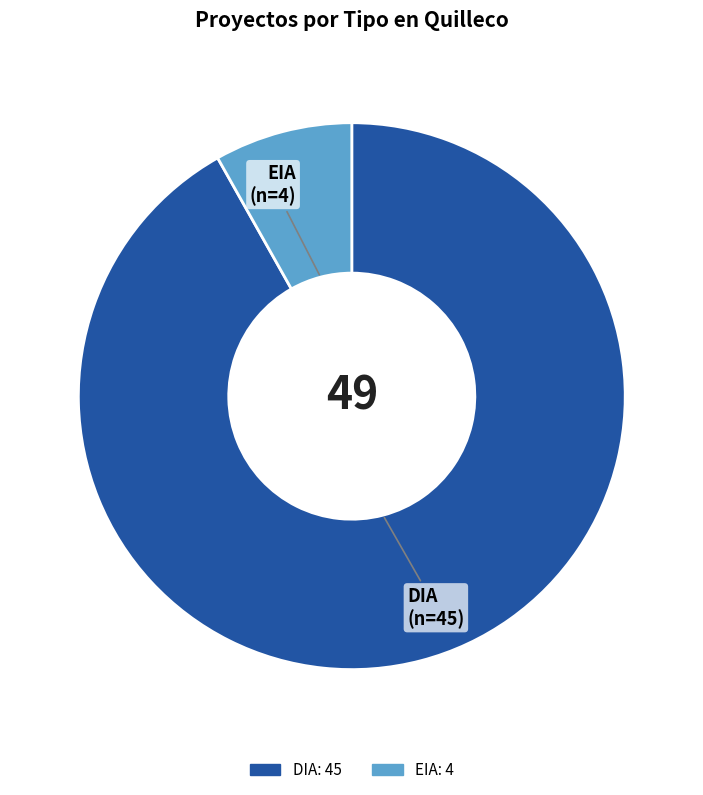

Between EIA and DIA, which is larger?

DIA